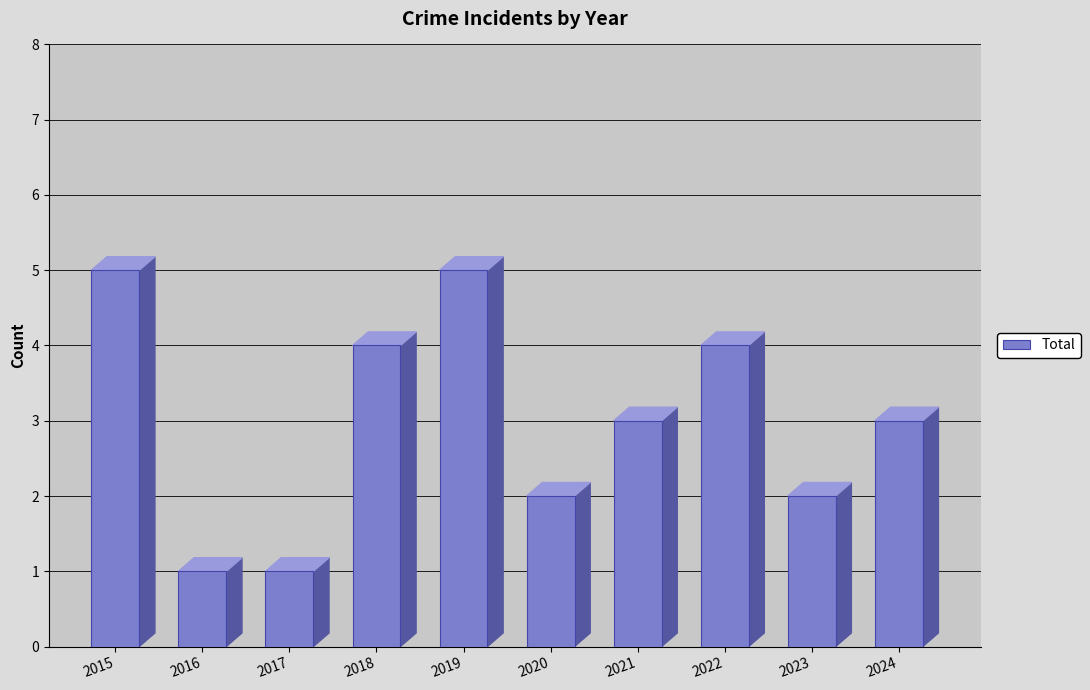

What is the greatest value displayed?

5